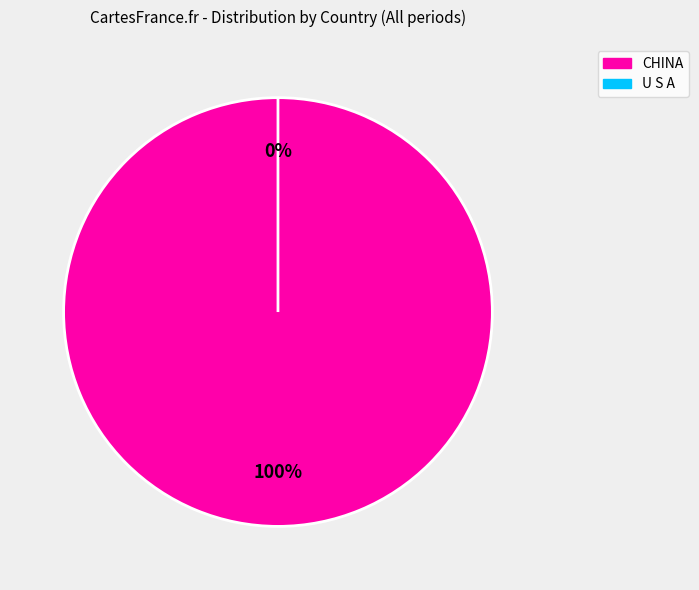

Which slice is the largest?

CHINA